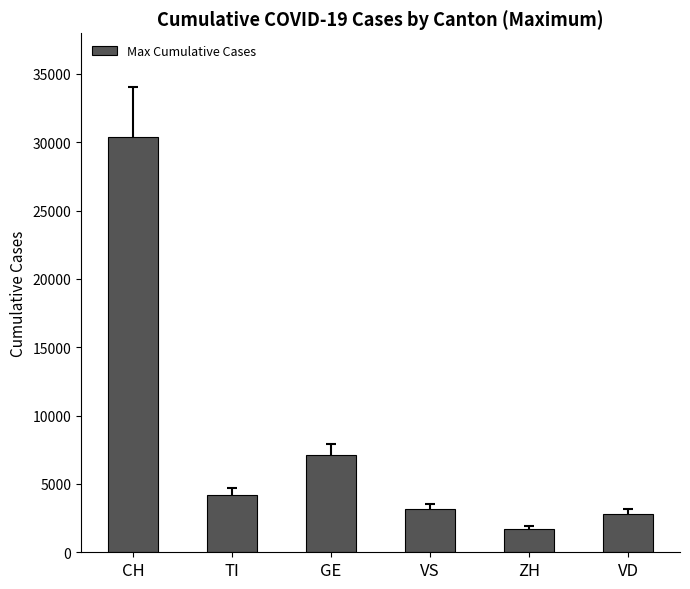

Approximately how many times larger is the value at CH compared to TI?

7.2